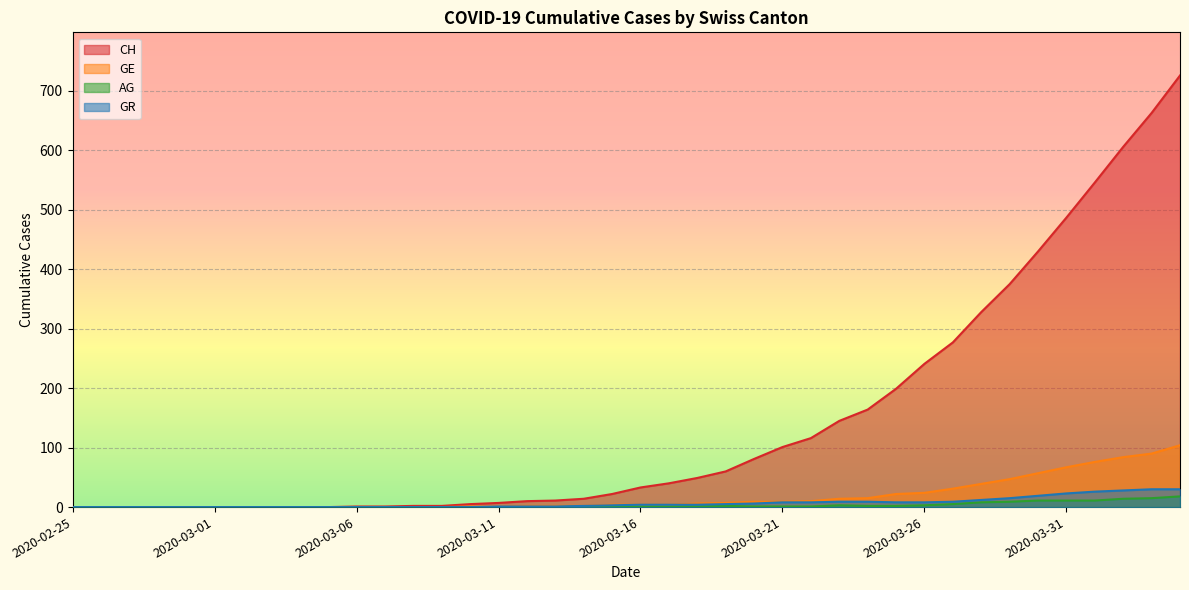

Which category has the highest value in the CH series?

2020-04-04